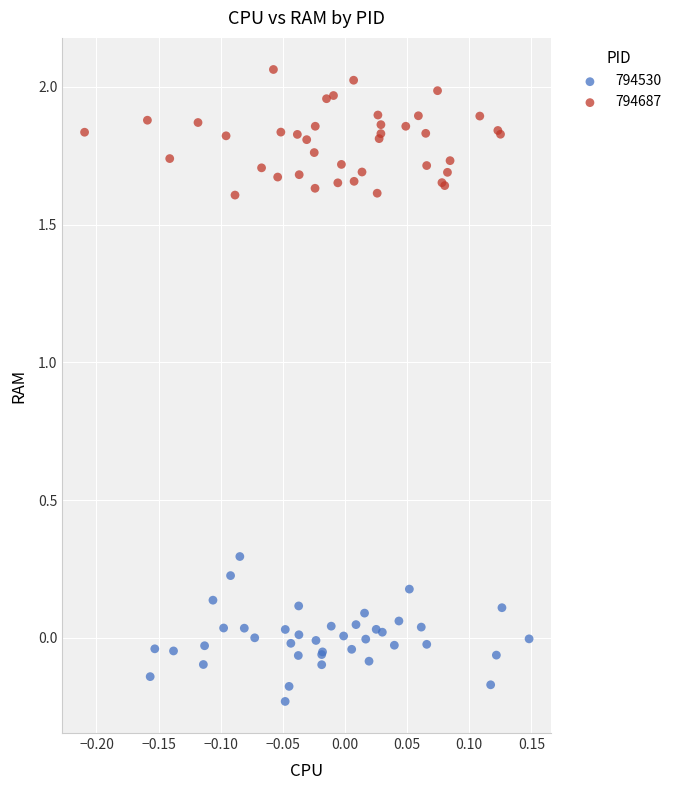

Which series reaches the minimum Y coordinate?

794530